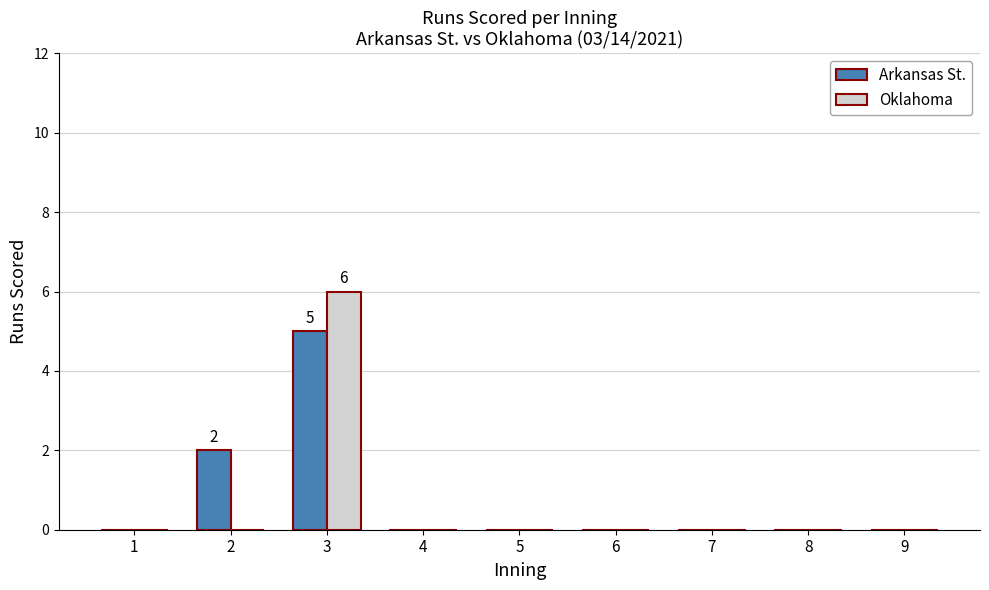

How many groups of bars are there?

9